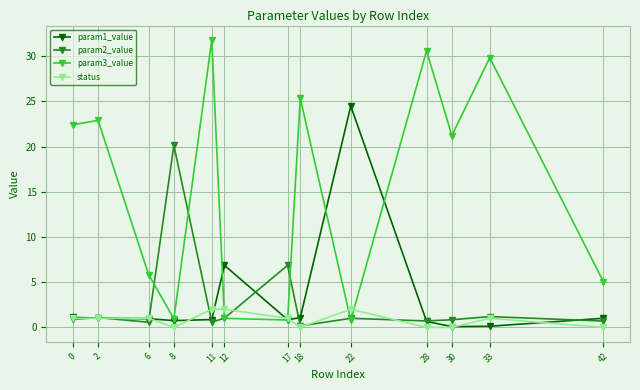

What is the approximate value of param1_value at 42?

1.0